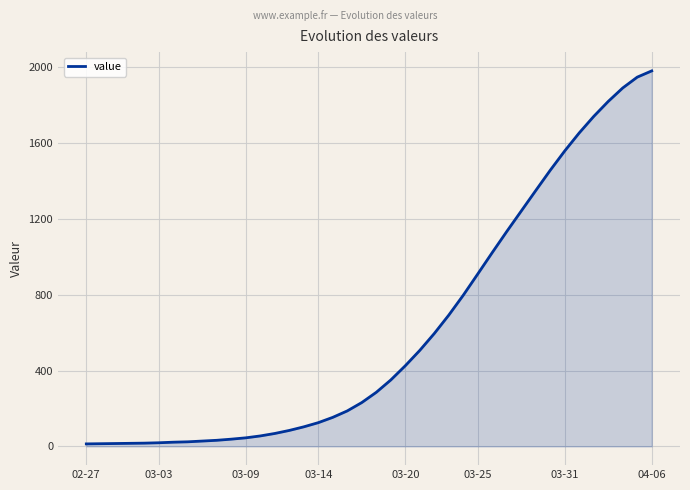

What is the maximum value shown in the chart?

1980